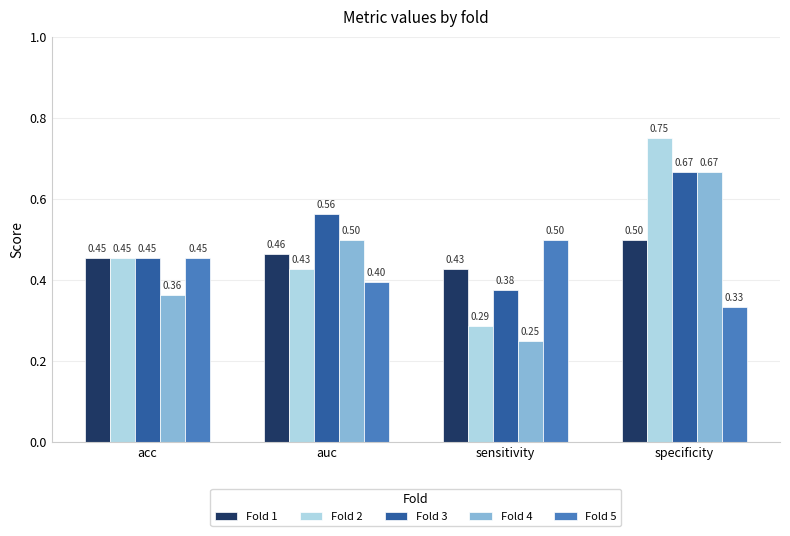

How many bars are there in total?

20